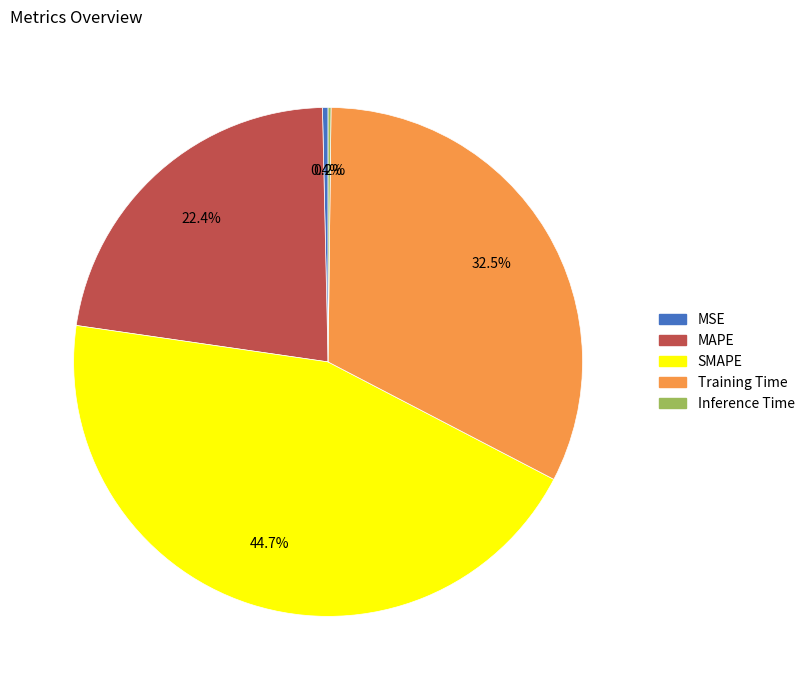

Is it true that Training Time is 18% of the pie?

False